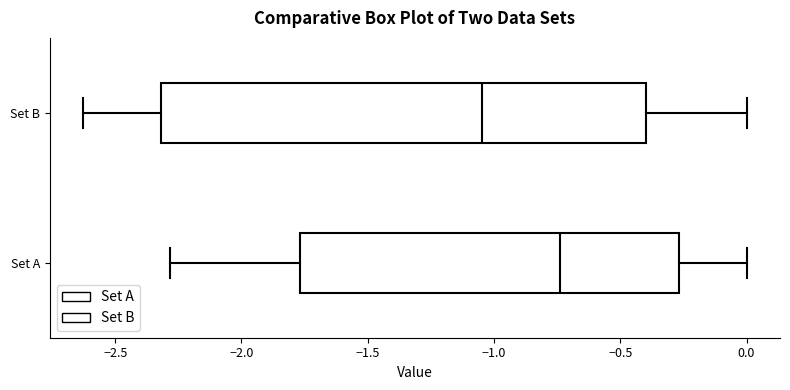

Which box has the furthest to the right median line?

Set A